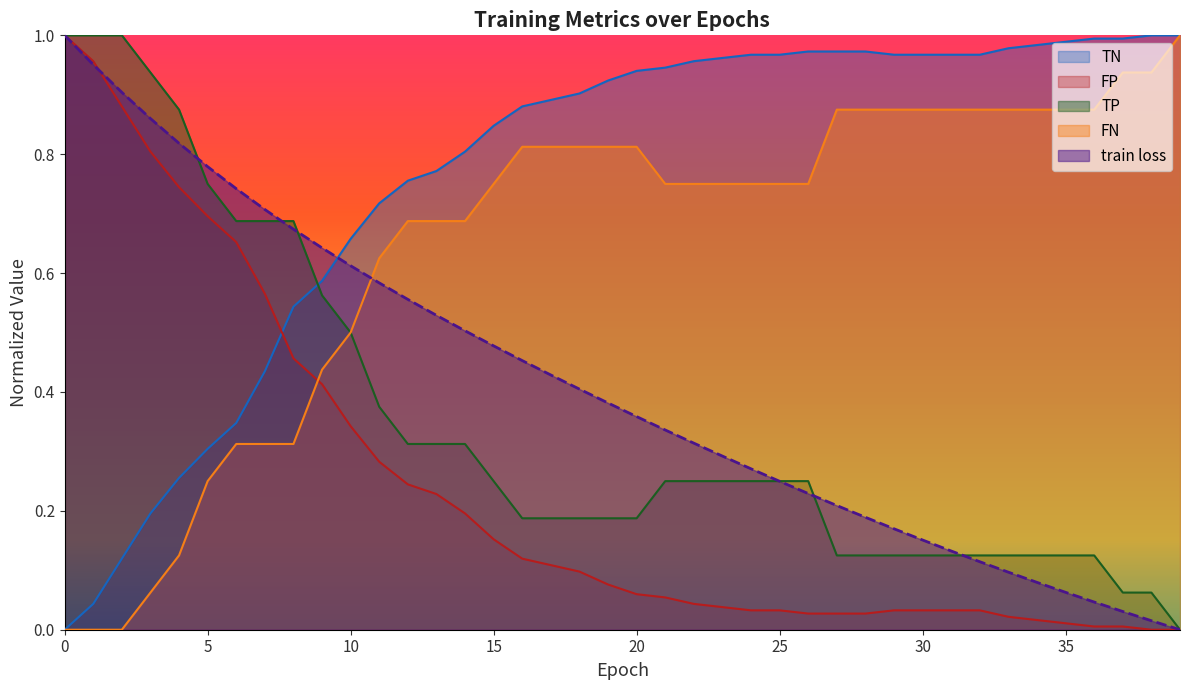

Between which two adjacent categories do train loss and TN first intersect?

9 and 10